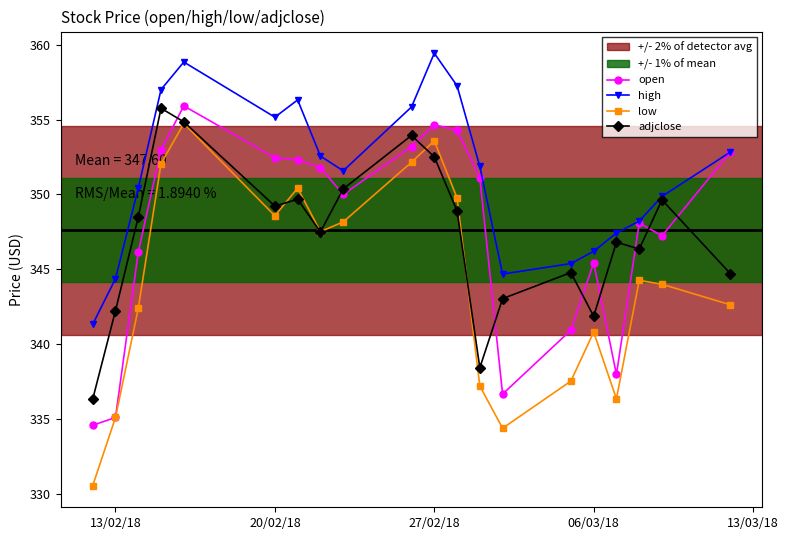

What is the maximum value for low?

354.7